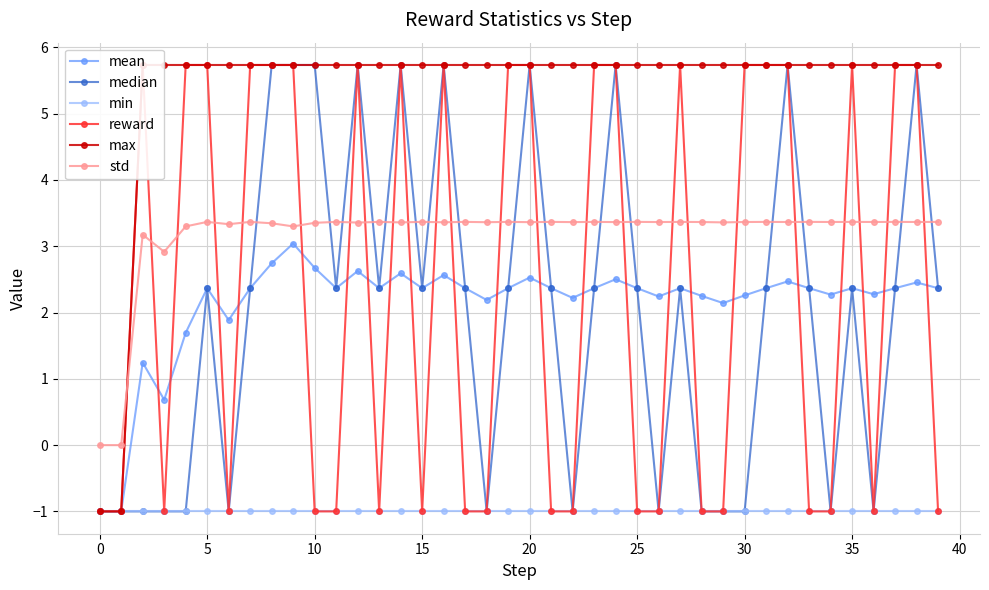

Where does the mean series first go above 2?

5